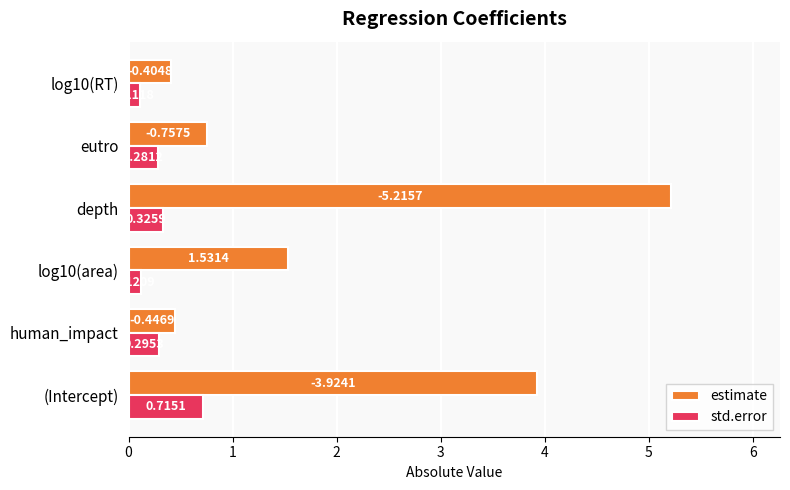

Which label corresponds to the largest value in the chart?

depth